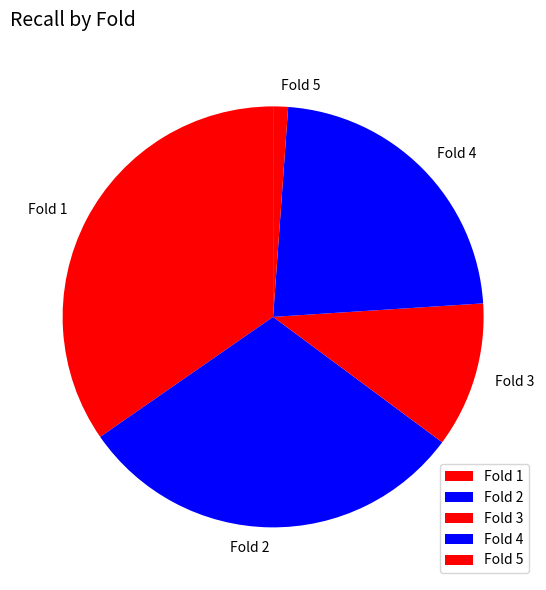

Does Fold 4 account for over 50% of the chart?

No